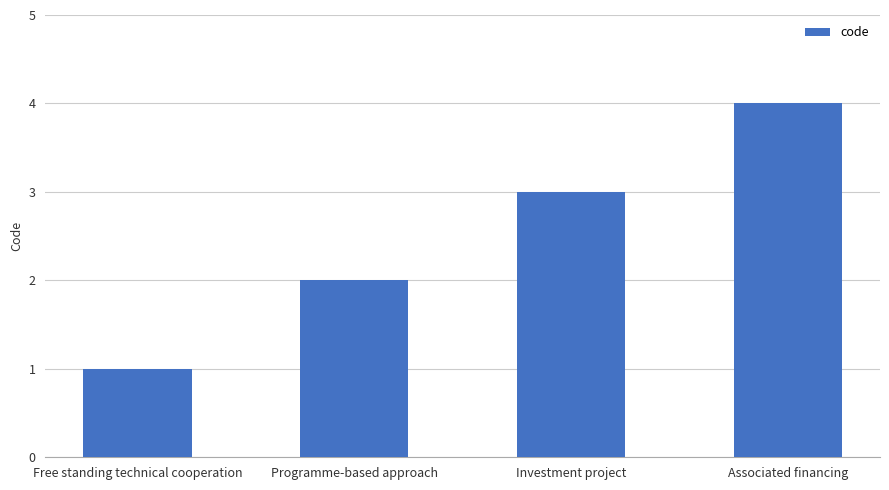

List the labels in order of value, largest first.

Associated financing, Investment project, Programme-based approach, Free standing technical cooperation